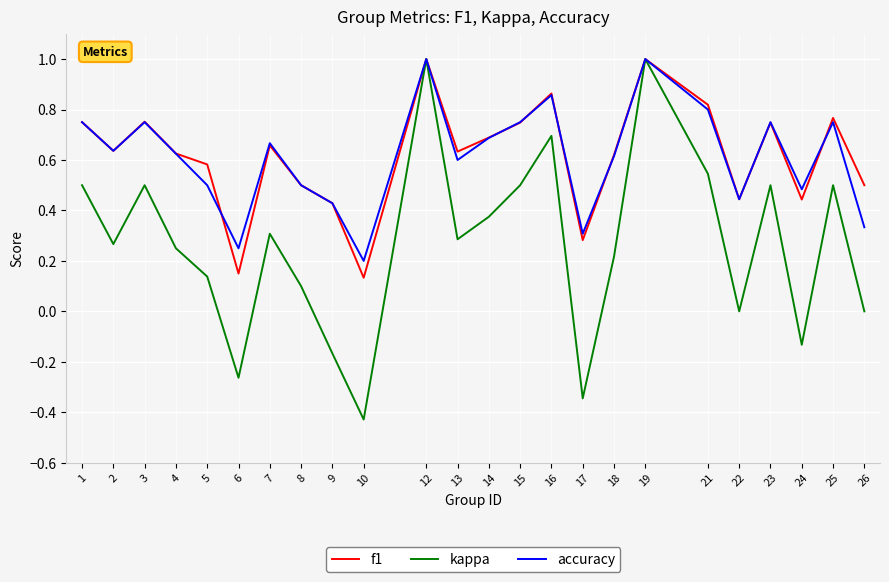

At which label does accuracy reach its minimum?

10